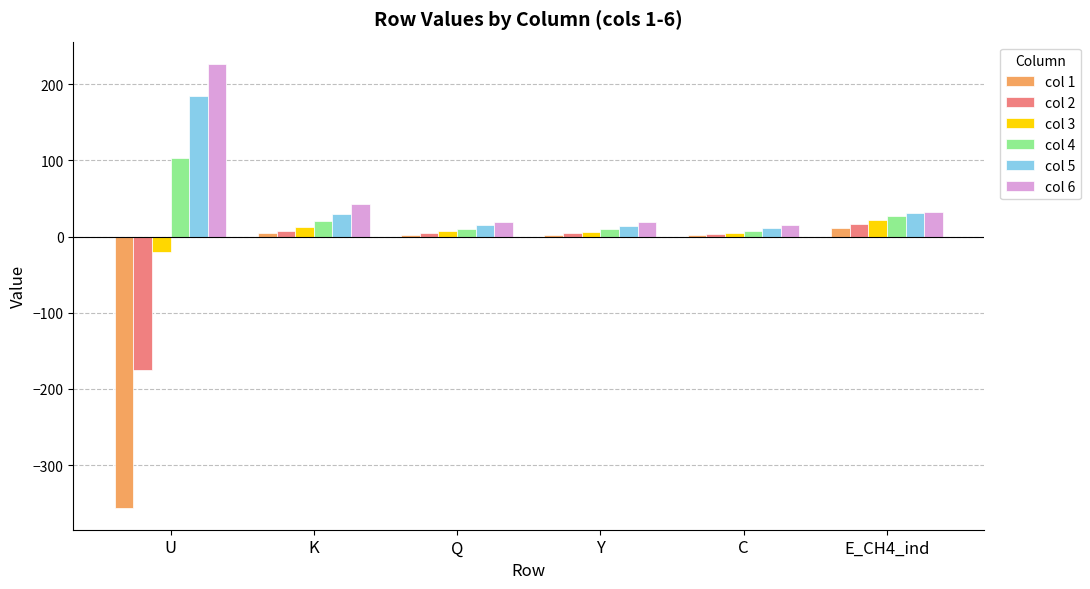

What is the highest value of the col 4 series?

103.1